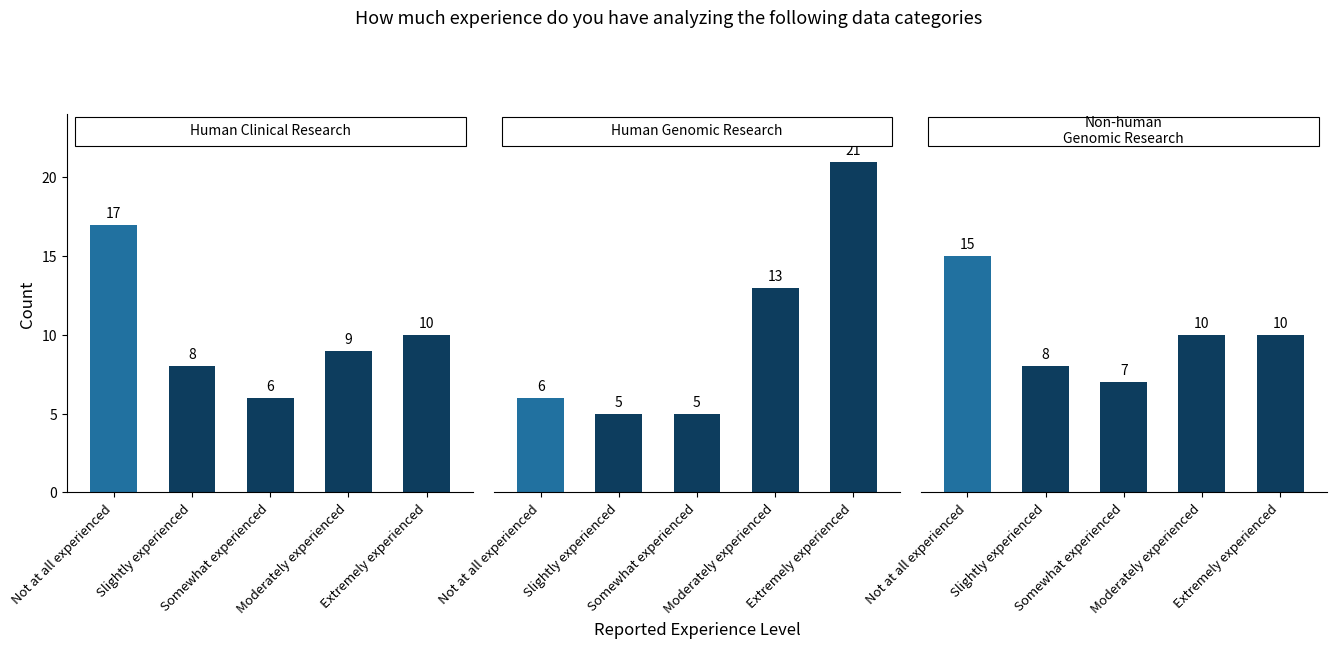

What is the sum of all Group C values?

50